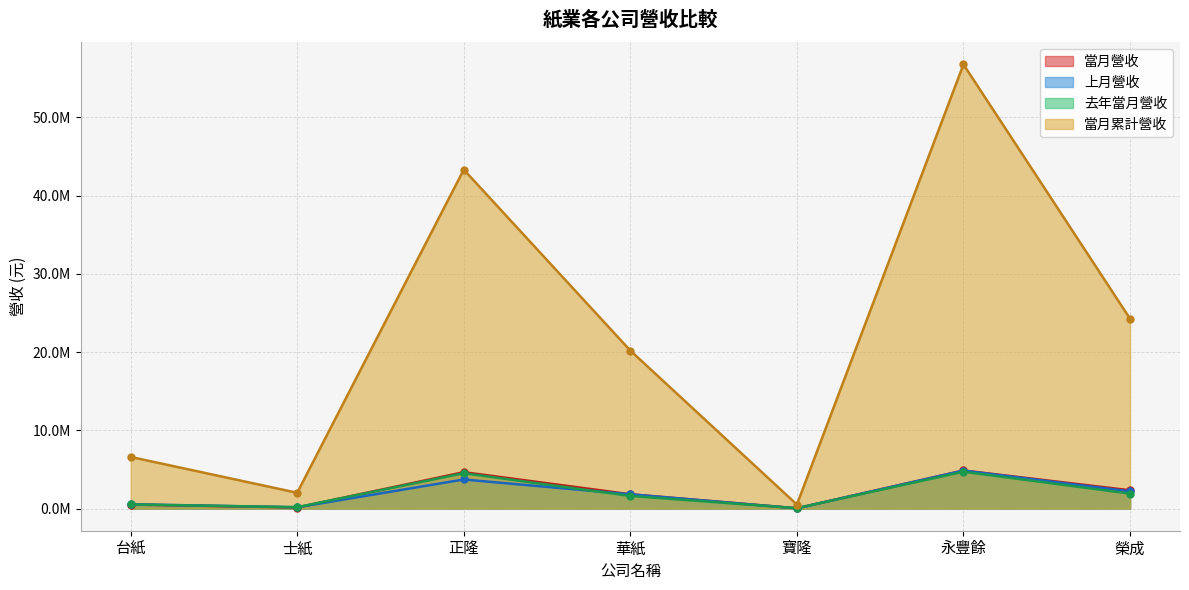

True or false: 當月營收 has more than 2 points higher than both neighbors.

False